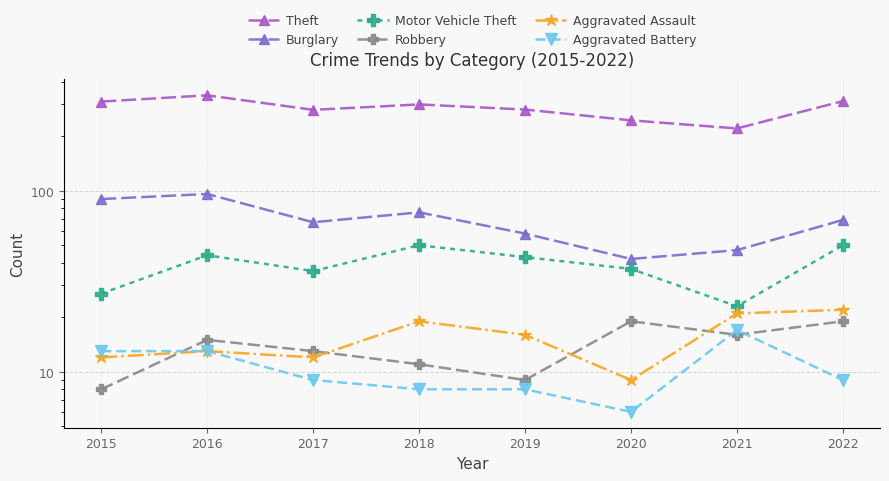

Reading left to right, list all the values displayed in this chart.

Theft: 2015=311	2016=337	2017=280	2018=300	2019=281	2020=245	2021=221	2022=313
Burglary: 2015=90	2016=96	2017=67	2018=76	2019=58	2020=42	2021=47	2022=69
Motor Vehicle Theft: 2015=27	2016=44	2017=36	2018=50	2019=43	2020=37	2021=23	2022=50
Robbery: 2015=8	2016=15	2017=13	2018=11	2019=9	2020=19	2021=16	2022=19
Aggravated Assault: 2015=12	2016=13	2017=12	2018=19	2019=16	2020=9	2021=21	2022=22
Aggravated Battery: 2015=13	2016=13	2017=9	2018=8	2019=8	2020=6	2021=17	2022=9